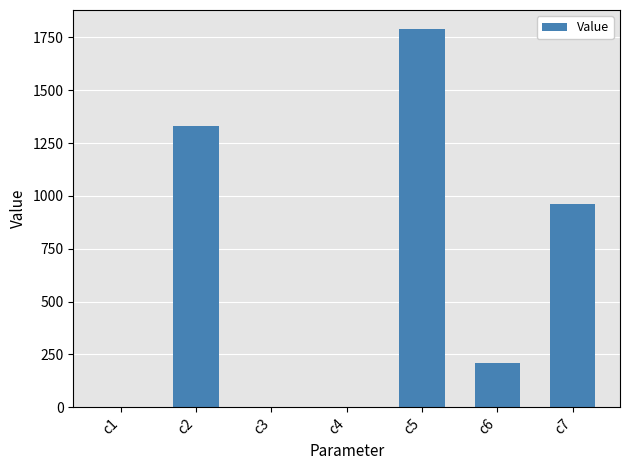

Which has a higher value, c5 or c6?

c5